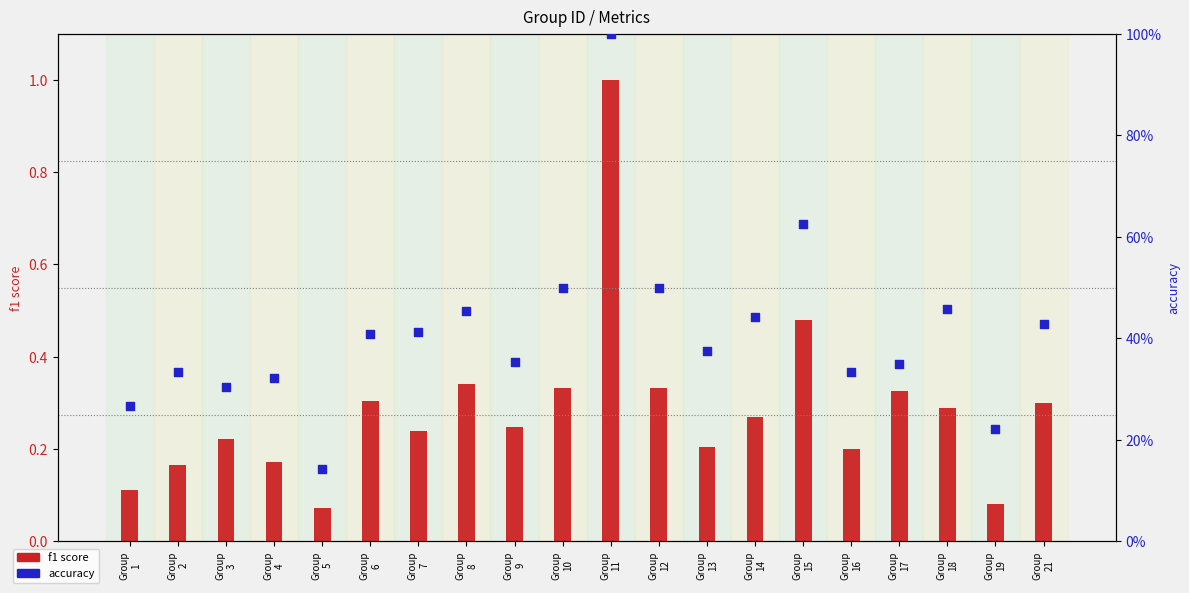

At which category is the sum across all series the highest?

Group
11